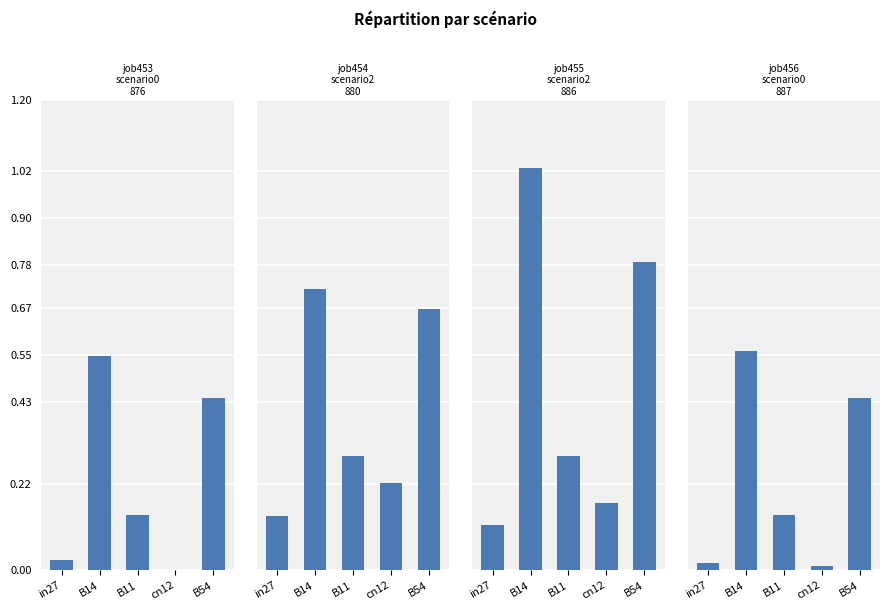

How many groups of bars are there?

5